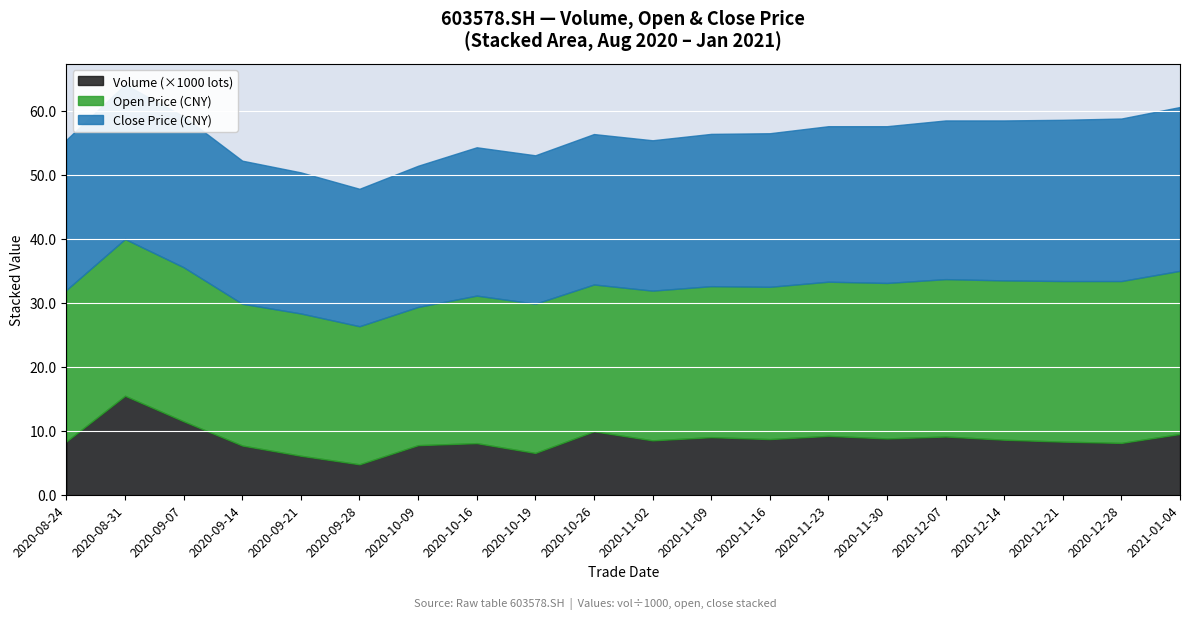

At which category does the chart reach its minimum across all series?

20200928